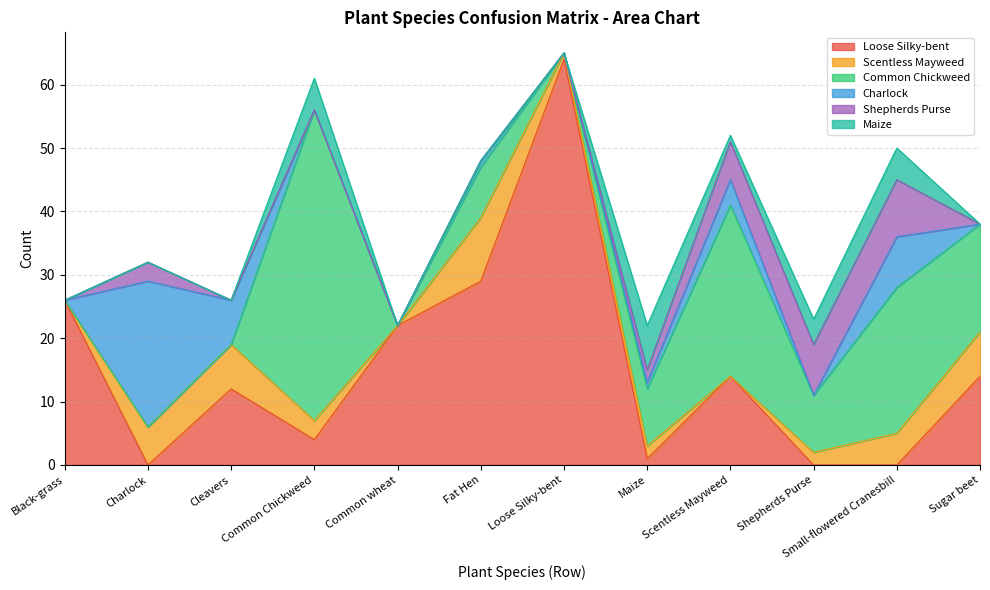

Which series changed the most between Charlock and Loose Silky-bent?

Loose Silky-bent